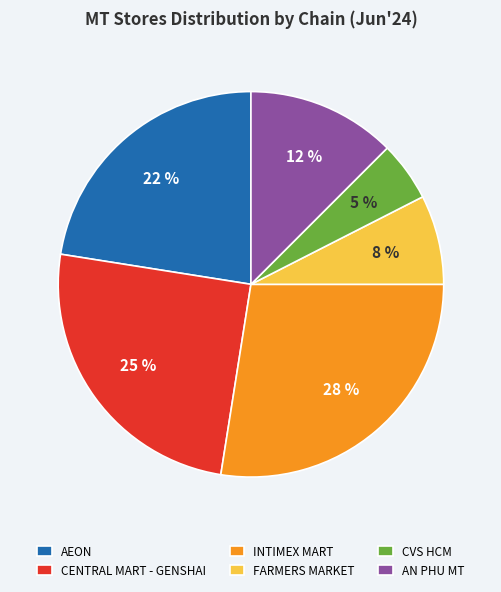

Which category has the biggest portion of the pie?

INTIMEX MART